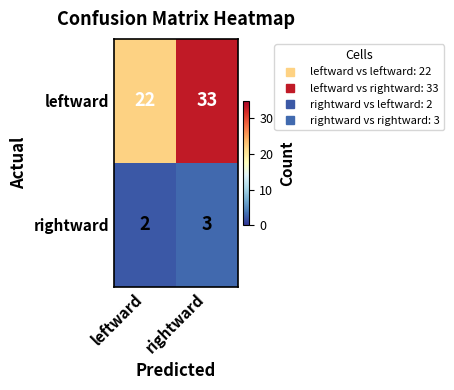

At how many categories does at least one series exceed 23?

1